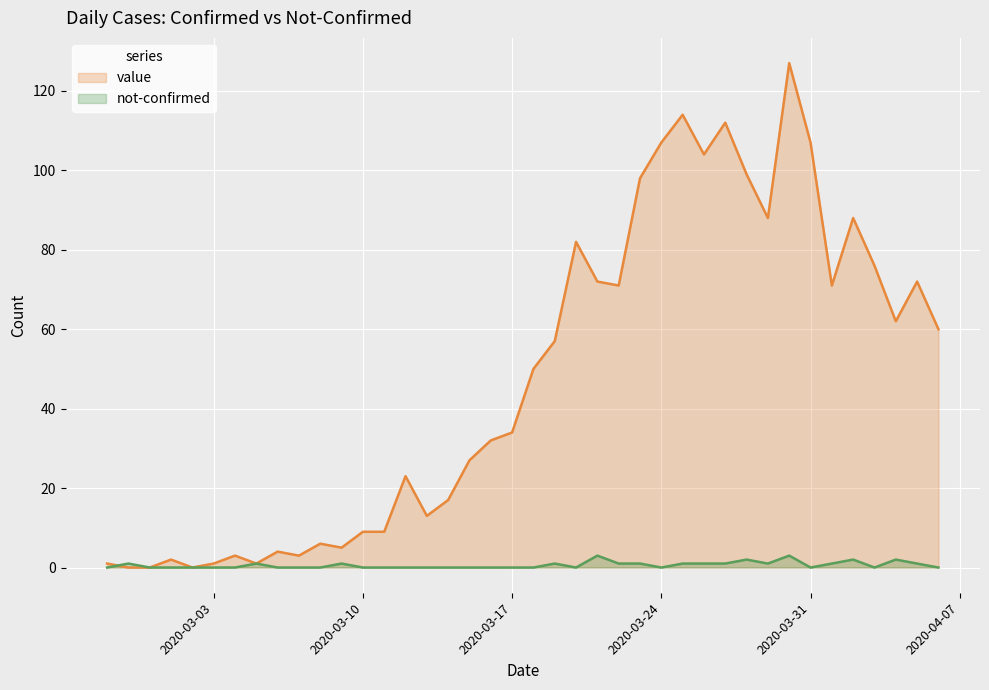

What is the value of the value point at the 23rd from the left?

82